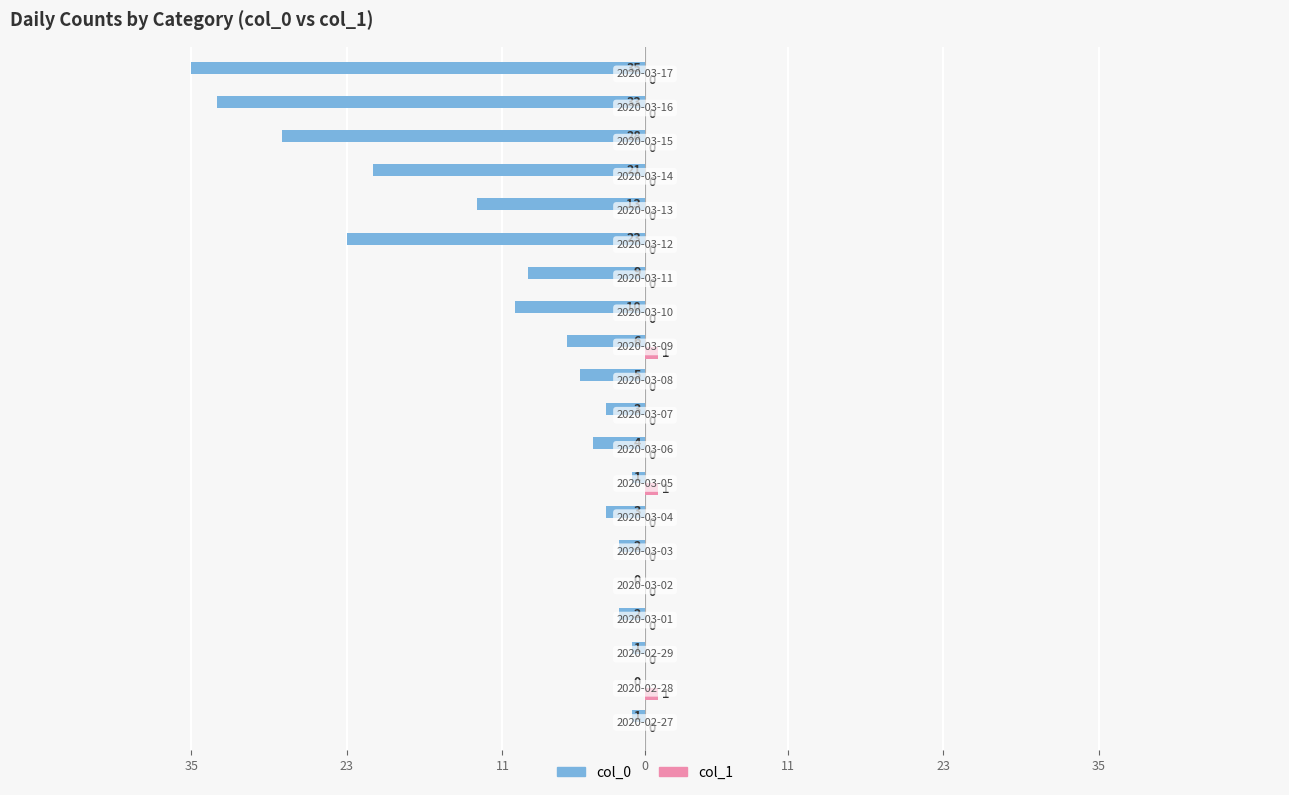

What are all the series names shown in the legend?

col_0, col_1